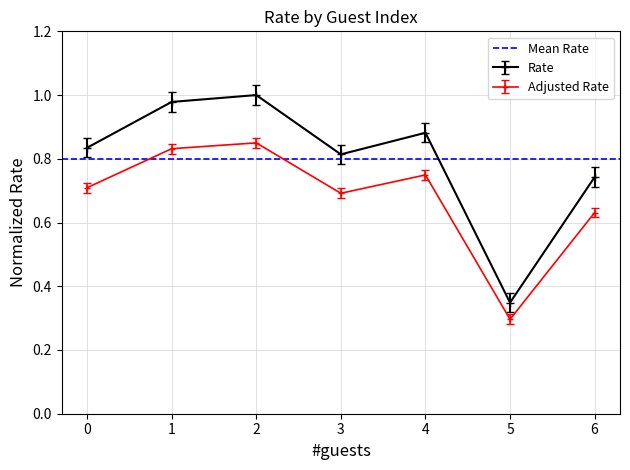

What is the change in value from 0 to 1?

+0.1